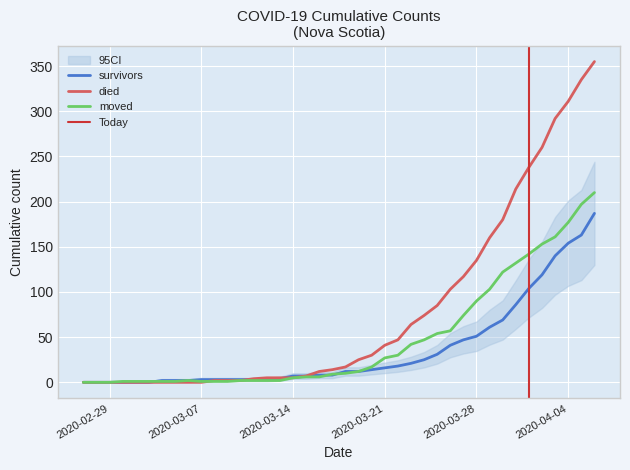

Is the value of died at 2020-03-29 greater than the value of moved at 2020-03-06?

Yes